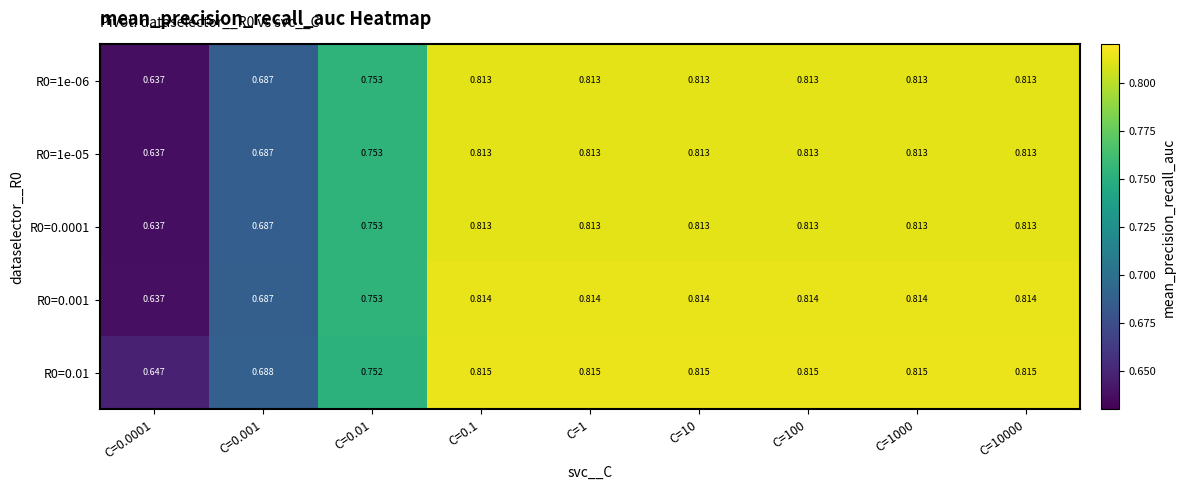

Which category has the lowest value across all series?

C=0.0001